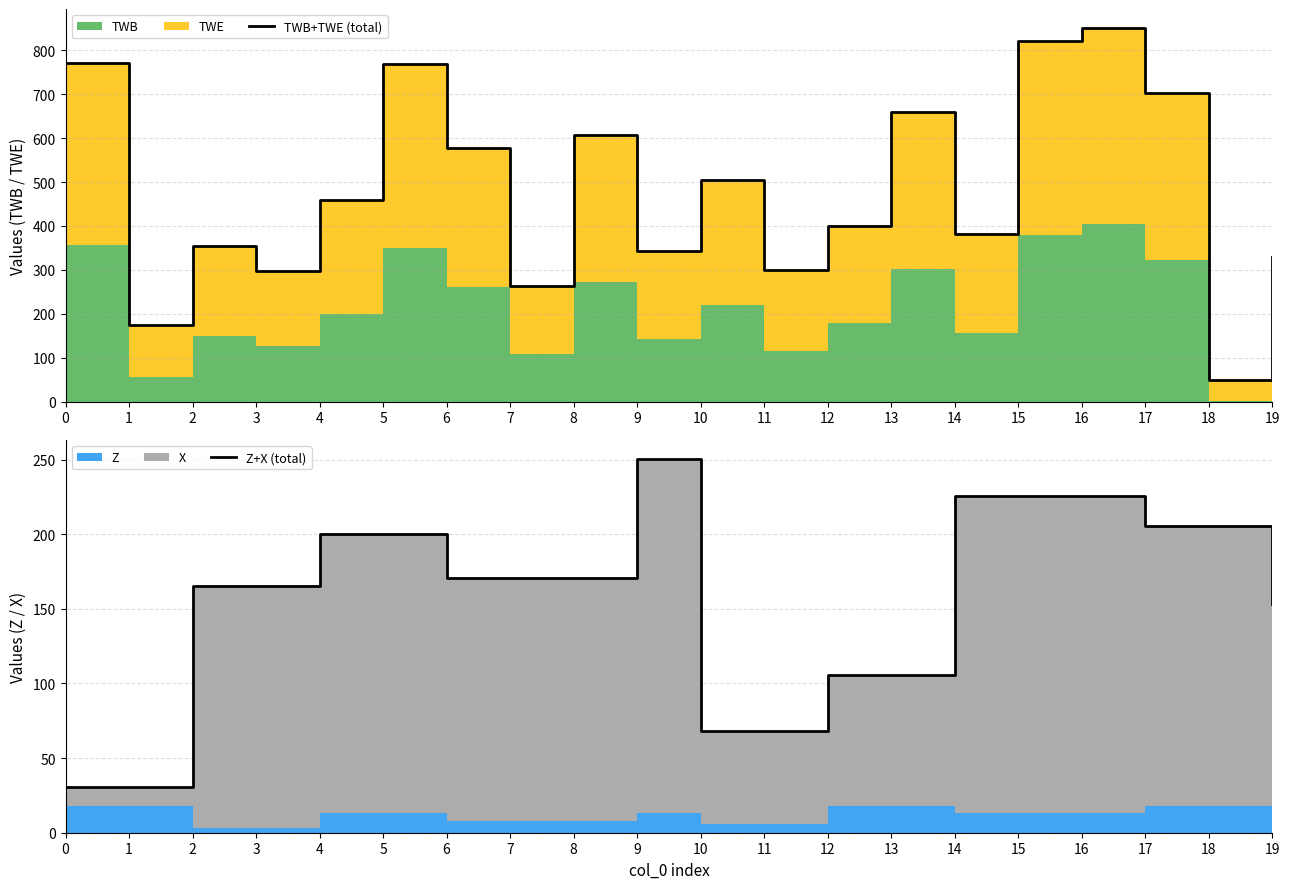

Reading left to right, list all the values displayed in this chart.

TWB+TWE (total): 0=770.7	1=173.4	2=354.3	3=297.7	4=458.9	5=769.0	6=578.2	7=264.1	8=606.1	9=342.4	10=505.7	11=299.9	12=400.3	13=658.6	14=382.1	15=821.9	16=851.6	17=703.0	18=48.0	19=329.0
Z+X (total): 0=30.5	1=30.5	2=165.5	3=165.5	4=200.5	5=200.5	6=170.5	7=170.5	8=170.5	9=250.5	10=68.5	11=68.5	12=105.5	13=105.5	14=225.5	15=225.5	16=225.5	17=205.5	18=205.5	19=153.5